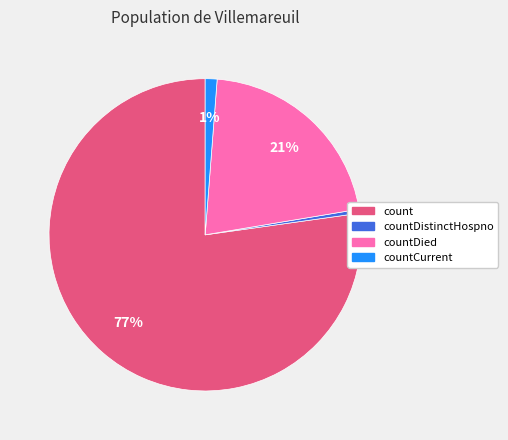

Between countDied and countDistinctHospno, which is larger?

countDied